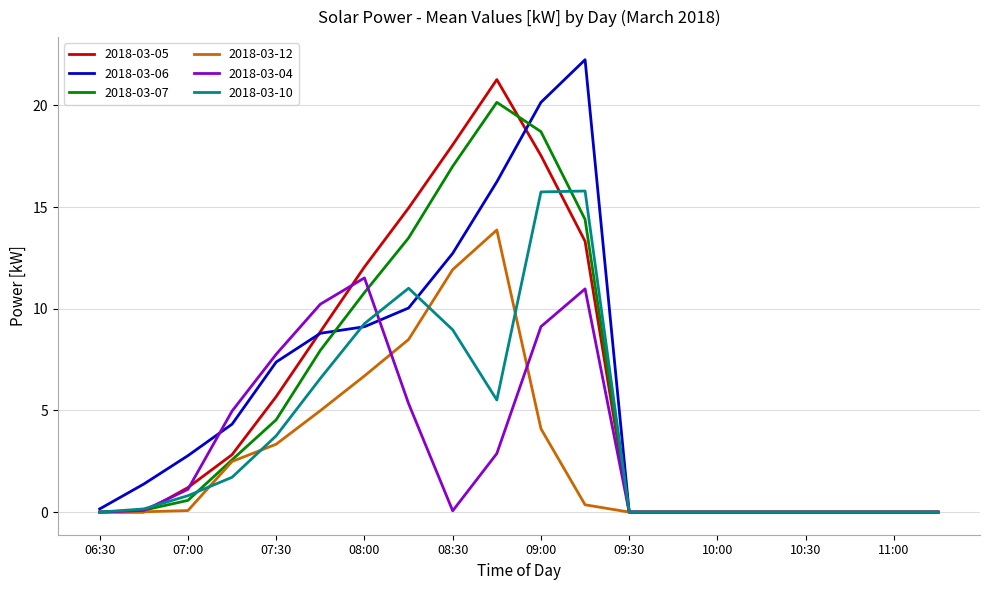

What is the maximum value shown in the chart?

22.2